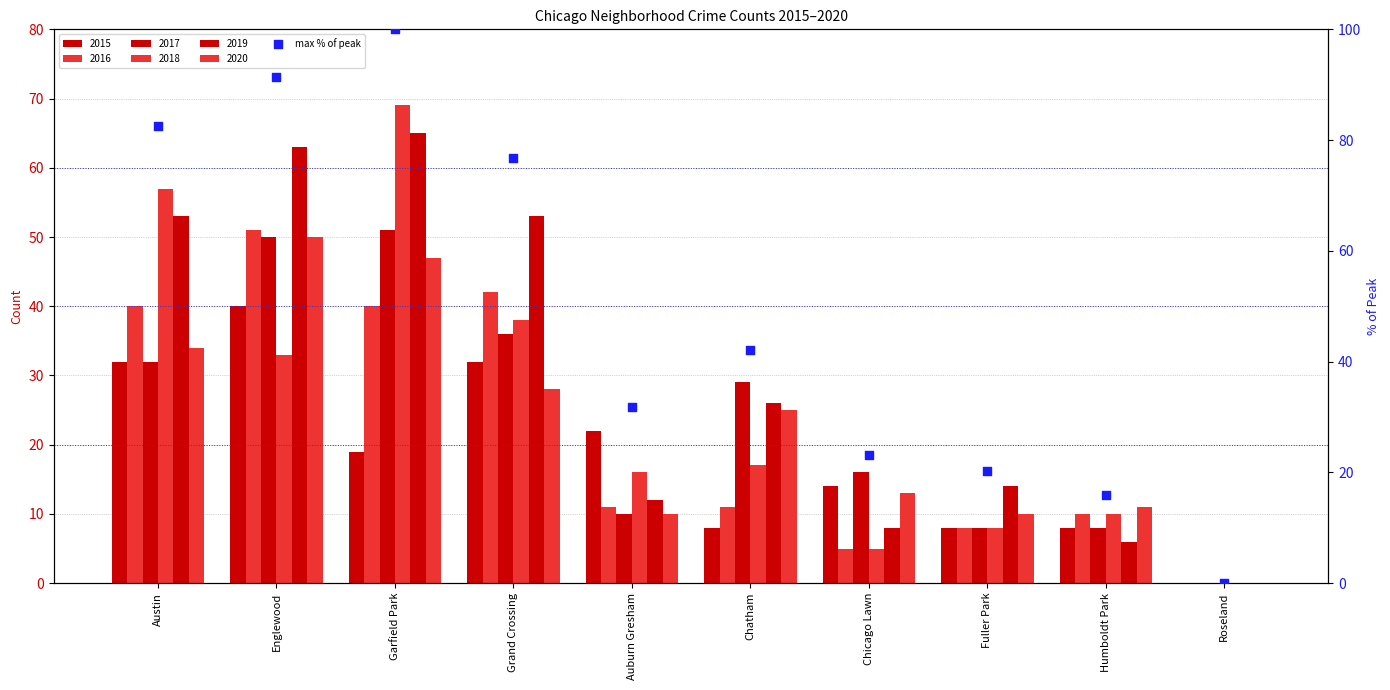

What is the change in value from Englewood to Chatham?

-49.3